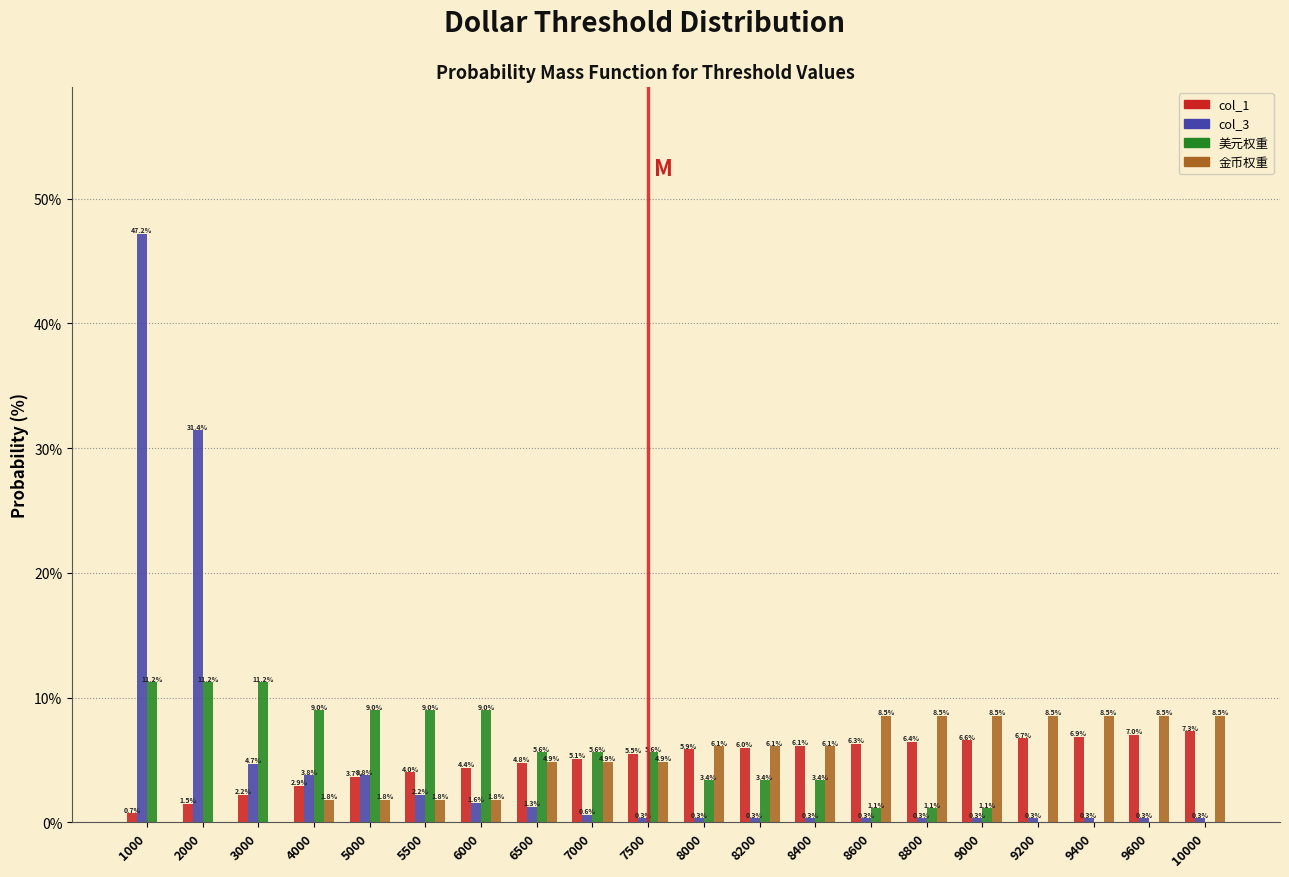

Reading right to left, what are all the values shown in this chart?

col_1: 10000=7.3	9600=7.0	9400=6.9	9200=6.7	9000=6.6	8800=6.4	8600=6.3	8400=6.1	8200=6.0	8000=5.9	7500=5.5	7000=5.1	6500=4.8	6000=4.4	5500=4.0	5000=3.7	4000=2.9	3000=2.2	2000=1.5	1000=0.7
col_3: 10000=0.3	9600=0.3	9400=0.3	9200=0.3	9000=0.3	8800=0.3	8600=0.3	8400=0.3	8200=0.3	8000=0.3	7500=0.3	7000=0.6	6500=1.3	6000=1.6	5500=2.2	5000=3.8	4000=3.8	3000=4.7	2000=31.4	1000=47.2
美元权重: 10000=0.0	9600=0.0	9400=0.0	9200=0.0	9000=1.1	8800=1.1	8600=1.1	8400=3.4	8200=3.4	8000=3.4	7500=5.6	7000=5.6	6500=5.6	6000=9.0	5500=9.0	5000=9.0	4000=9.0	3000=11.2	2000=11.2	1000=11.2
金币权重: 10000=8.5	9600=8.5	9400=8.5	9200=8.5	9000=8.5	8800=8.5	8600=8.5	8400=6.1	8200=6.1	8000=6.1	7500=4.9	7000=4.9	6500=4.9	6000=1.8	5500=1.8	5000=1.8	4000=1.8	3000=0.0	2000=0.0	1000=0.0